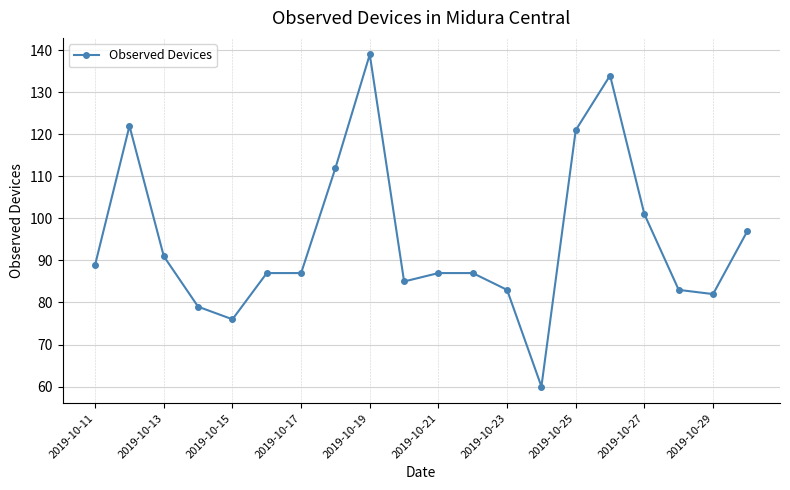

Does the chart display data point markers on the line(s)?

Yes